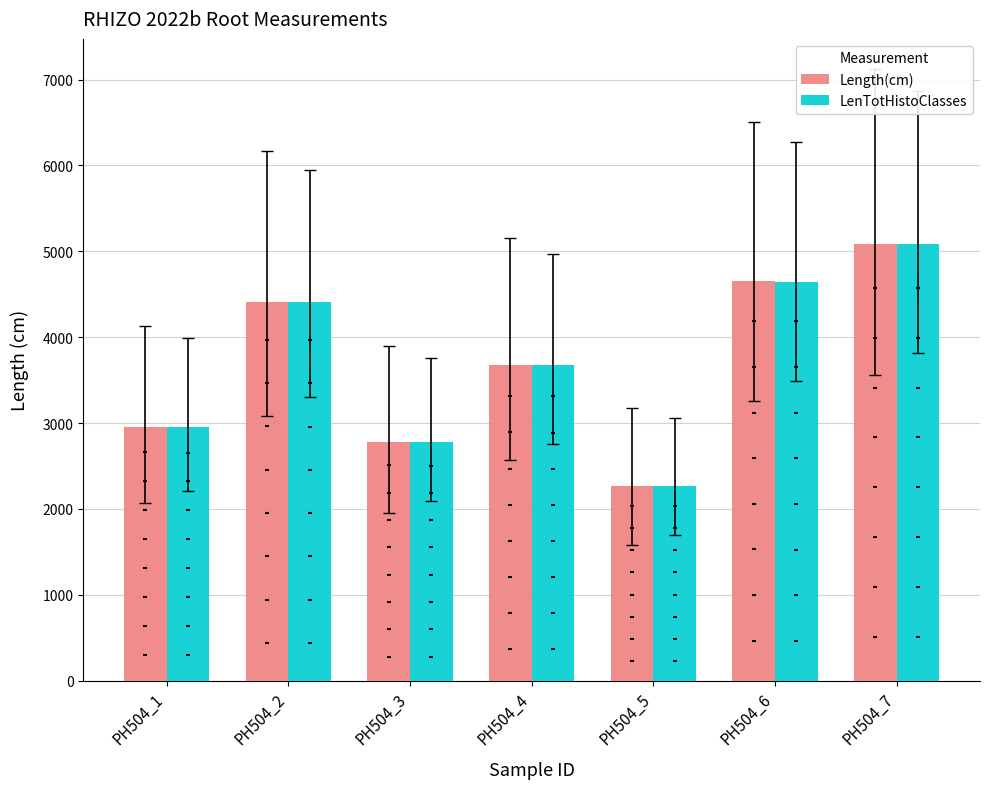

Which series has the largest Y range (max minus min)?

Length(cm)